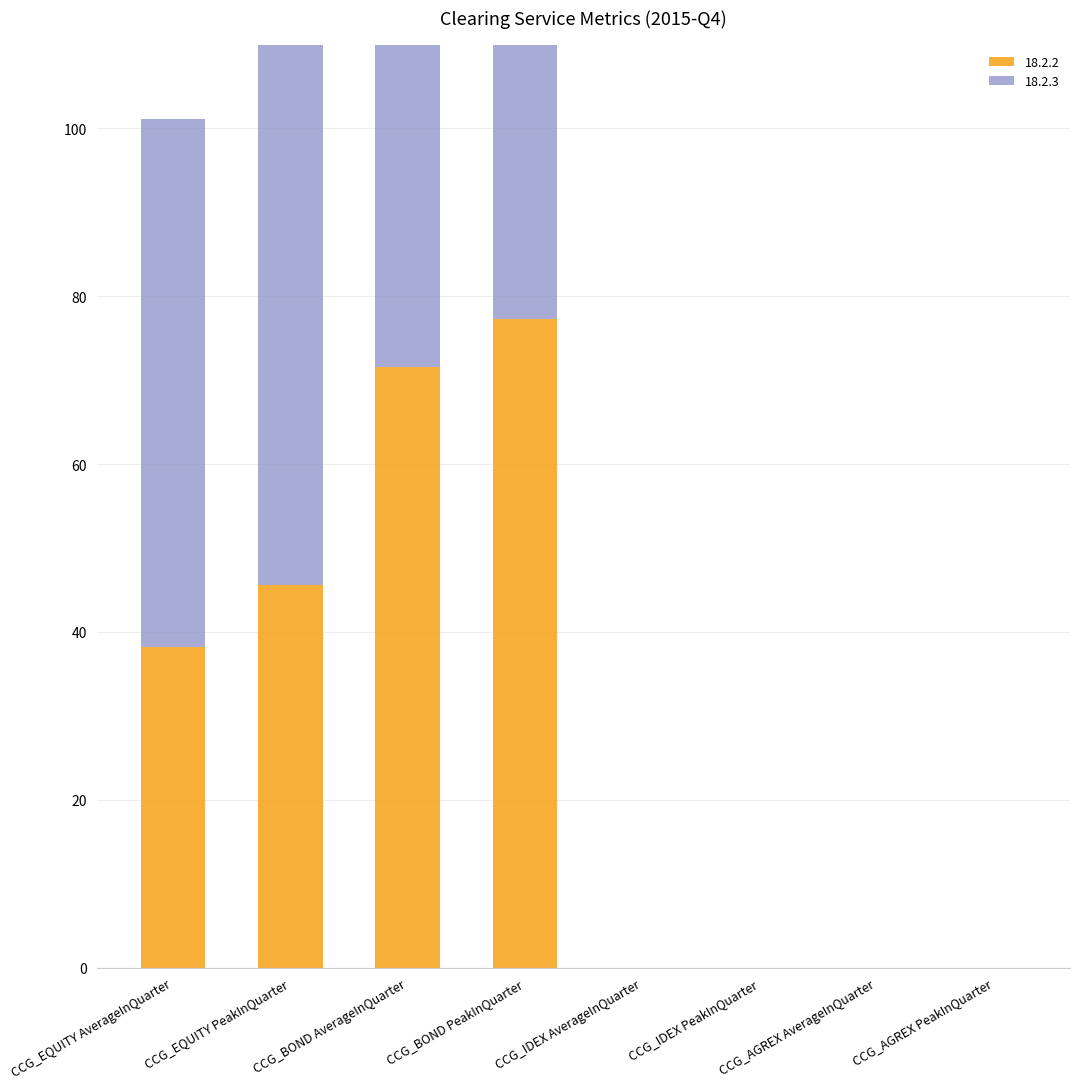

Between CCG_IDEX AverageInQuarter and CCG_BOND PeakInQuarter, which is larger?

CCG_BOND PeakInQuarter